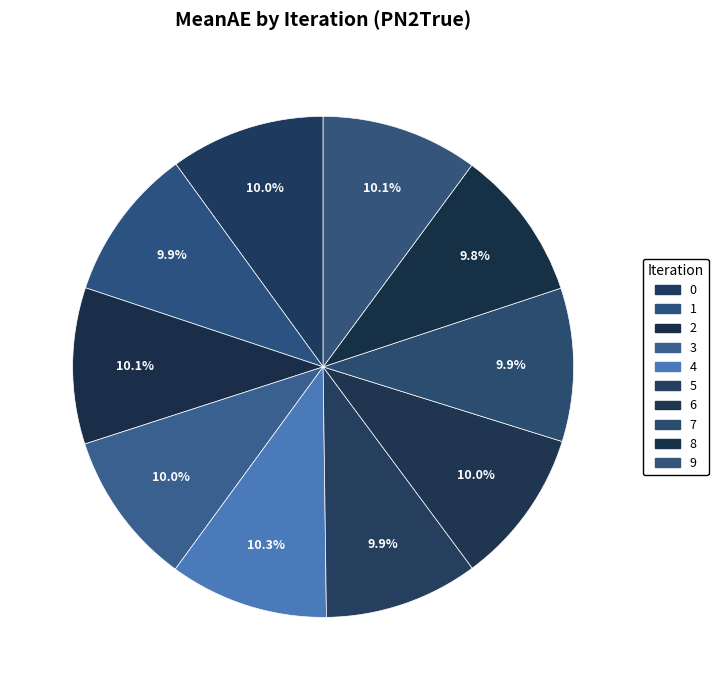

How many segments does this pie chart have?

10